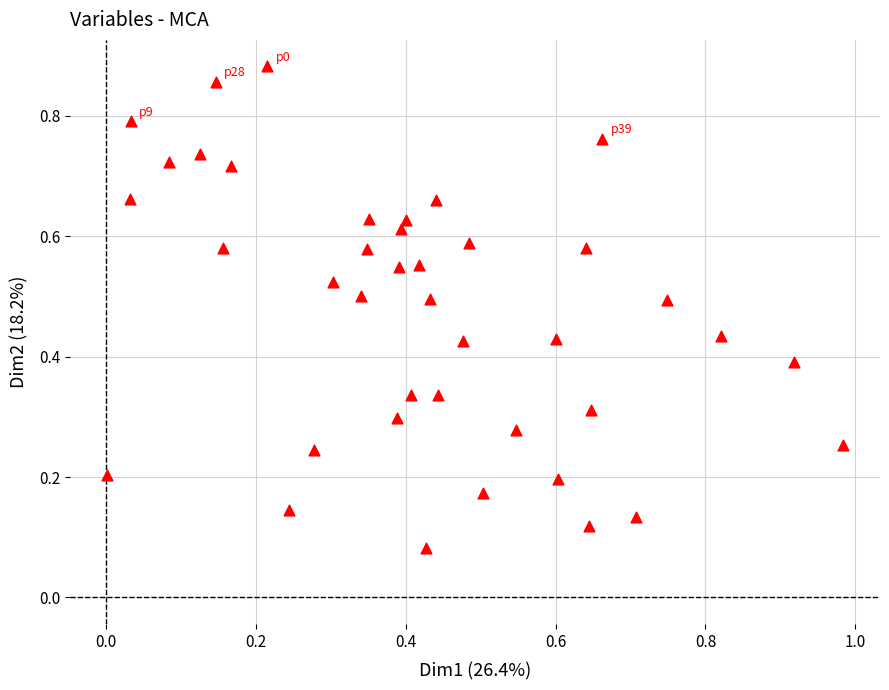

What is the range of X values (max minus min)?

1.0